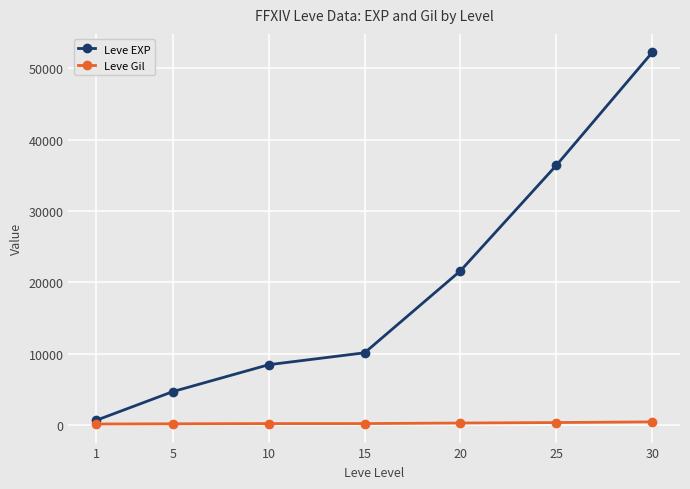

How many distinct data groups are displayed?

2